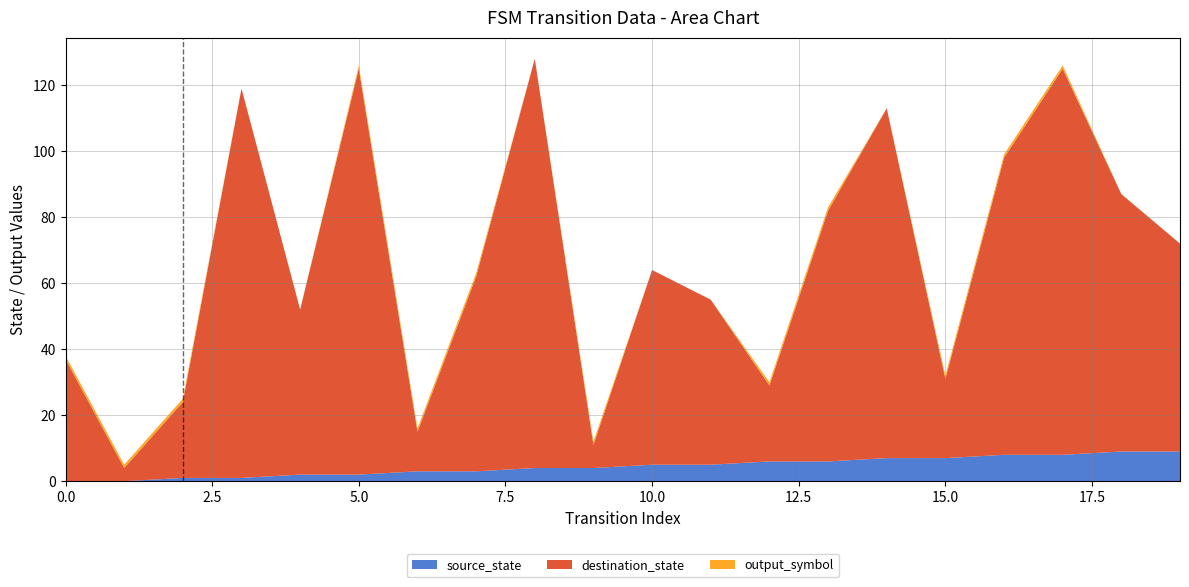

What is the highest value of the source_state series?

9